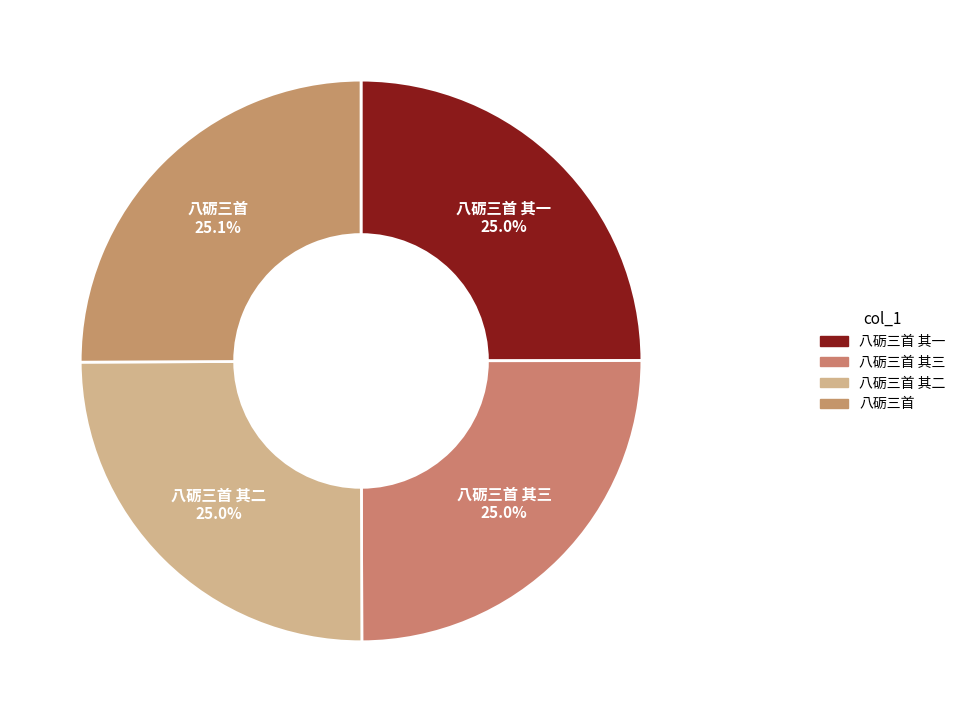

What is the largest slice in the pie chart?

八砺三首